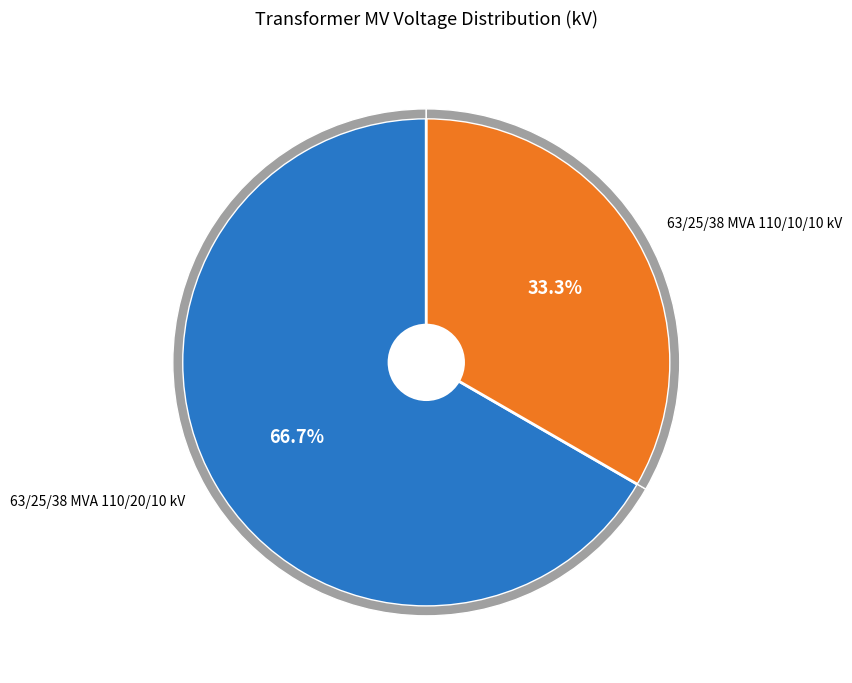

Which slice is the largest?

63/25/38 MVA 110/20/10 kV